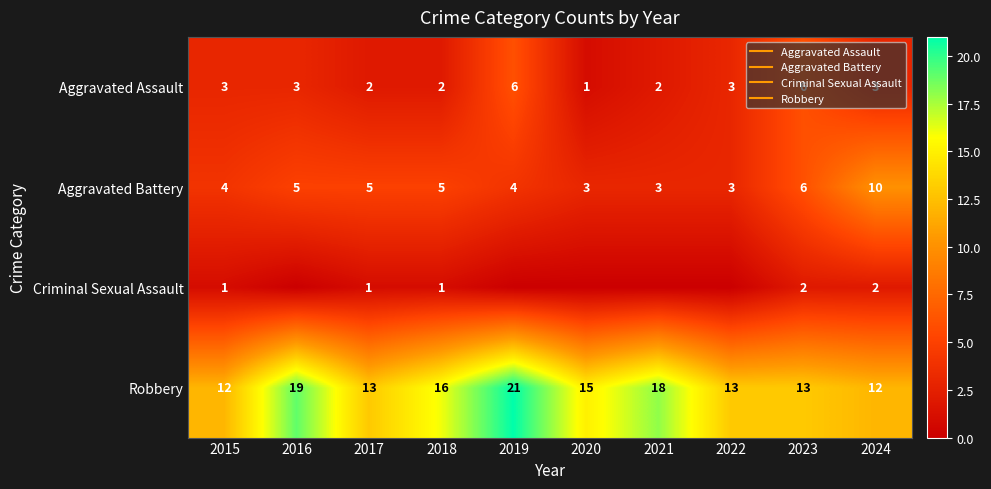

At which category is the sum across all series the highest?

2019